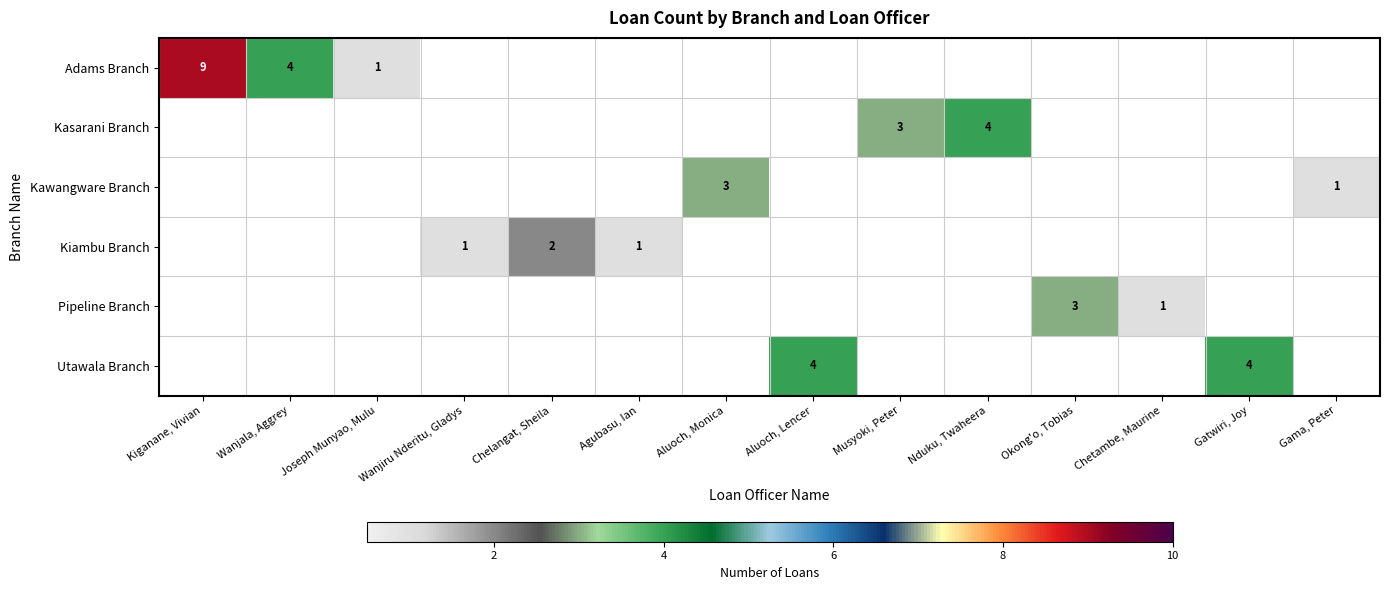

What is the greatest value displayed?

9